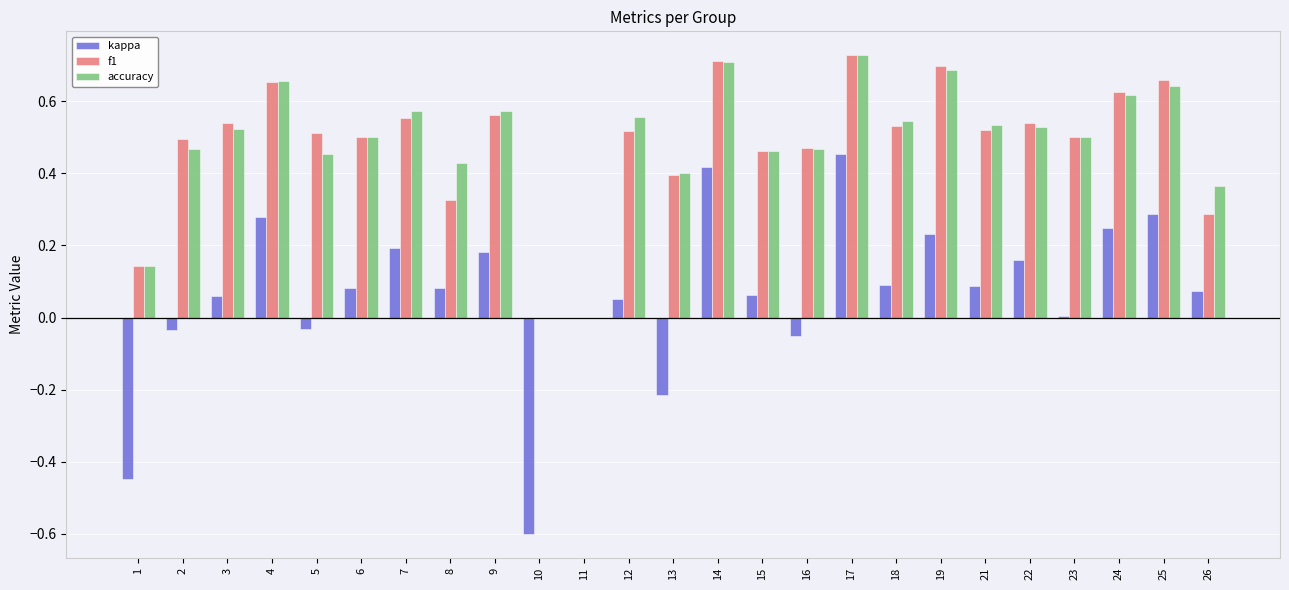

Between 1 and 15, which series saw the biggest shift?

kappa